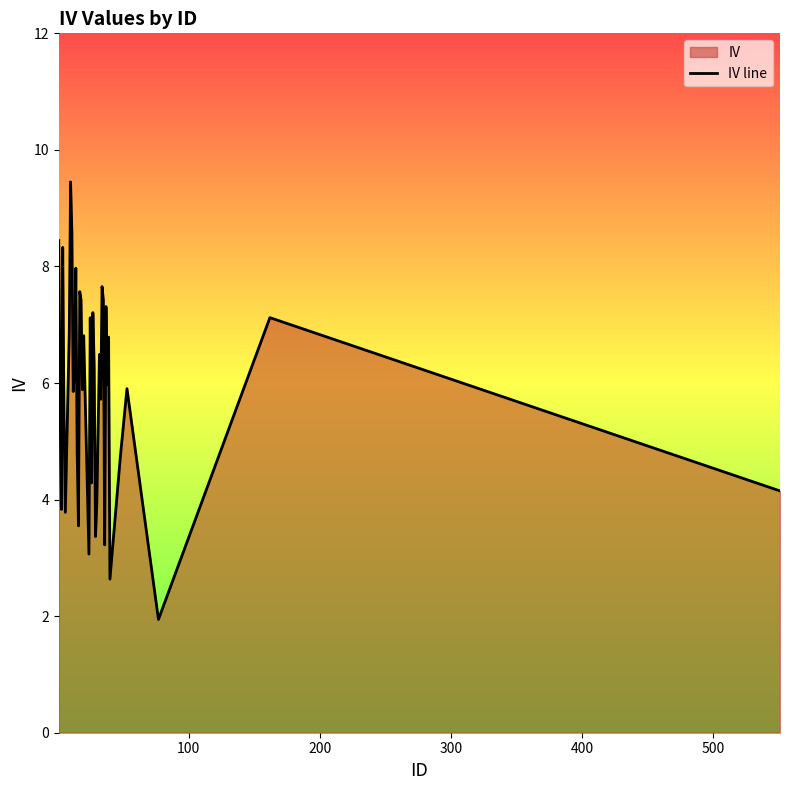

What is the maximum value for IV line?

9.5